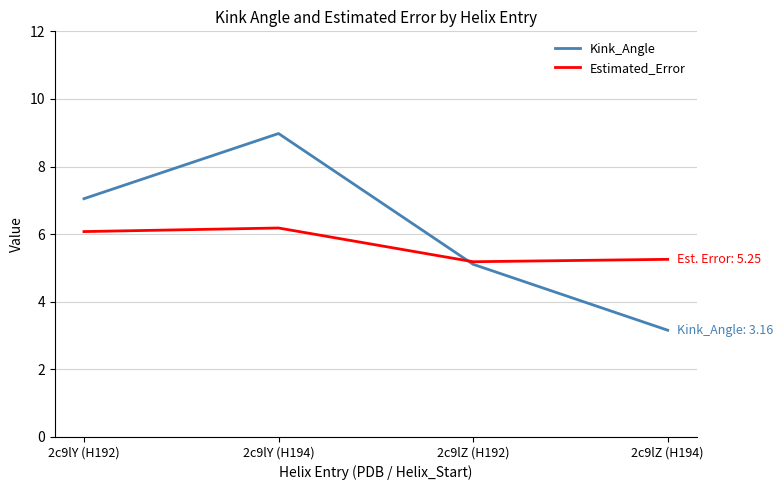

True or false: Kink_Angle has more than 0 interior local peaks.

True